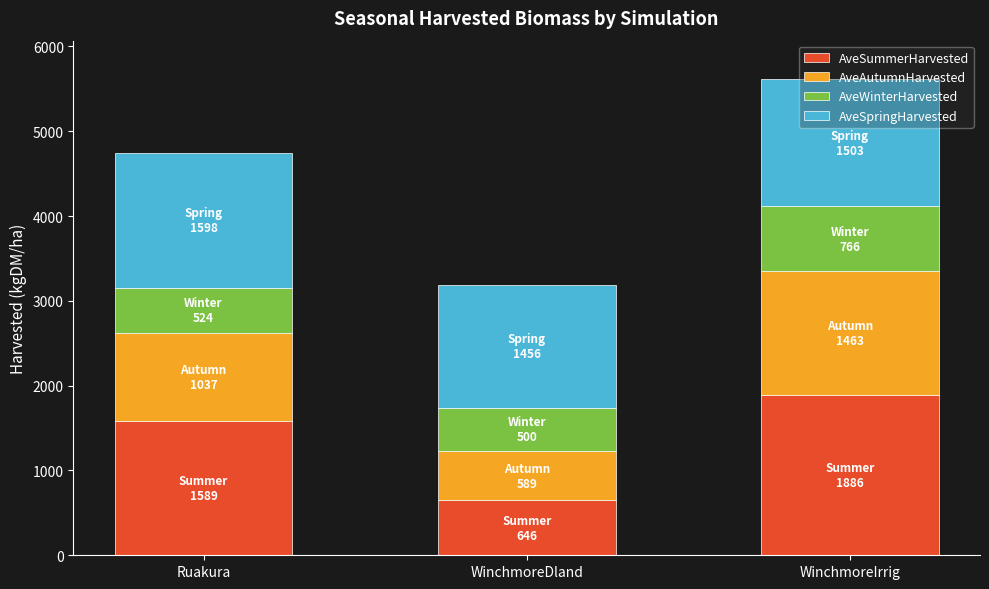

The AveSummerHarvested series shows 2268.7 at Ruakura. True or false?

False